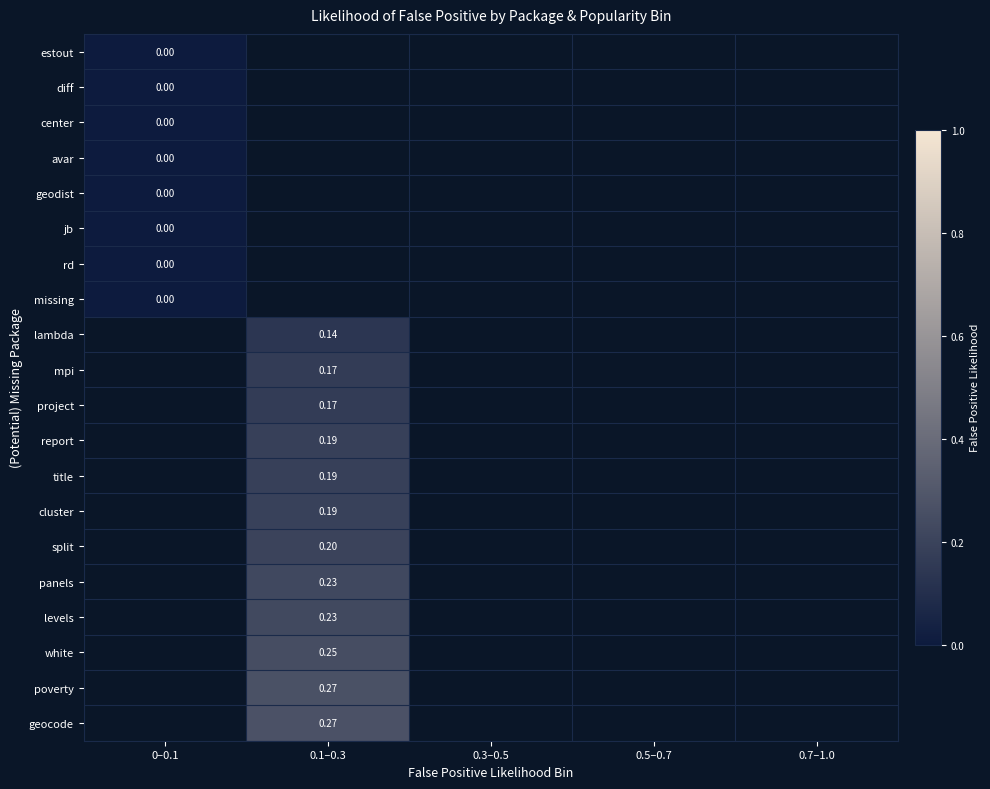

How many series are shown in this chart?

20